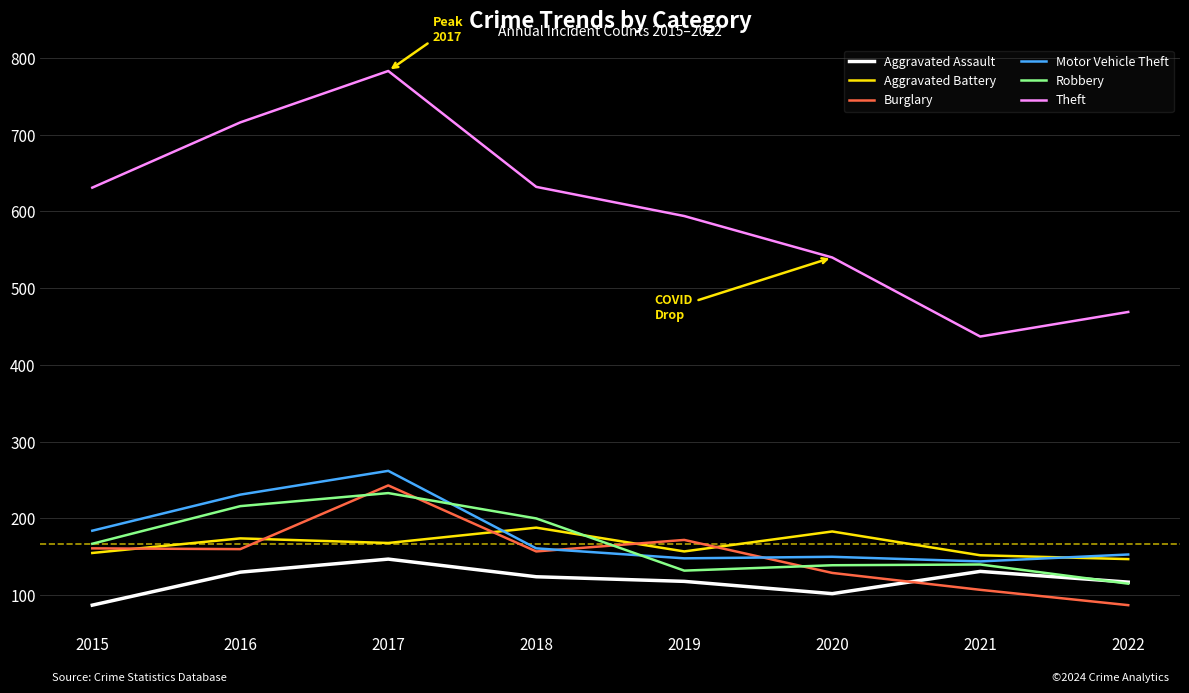

What is the sum of the Aggravated Assault values at 2018 and 2015?

211